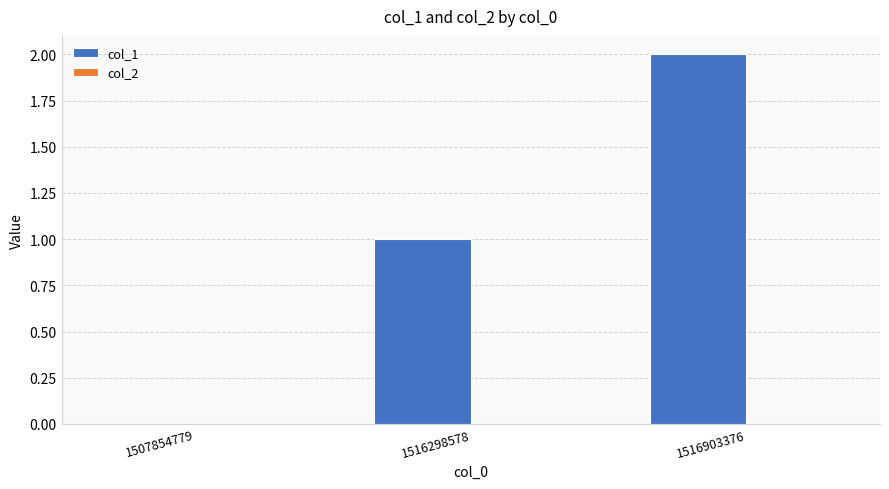

The value at 1507854779 is 0. True or false?

True